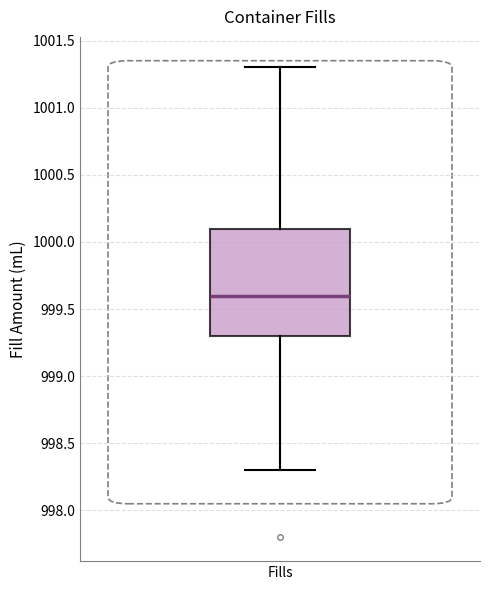

Where does the lower whisker of the box for Fills end on the y-axis? The values are not printed on the chart, so give them approximately, as read against the axis.

998.3